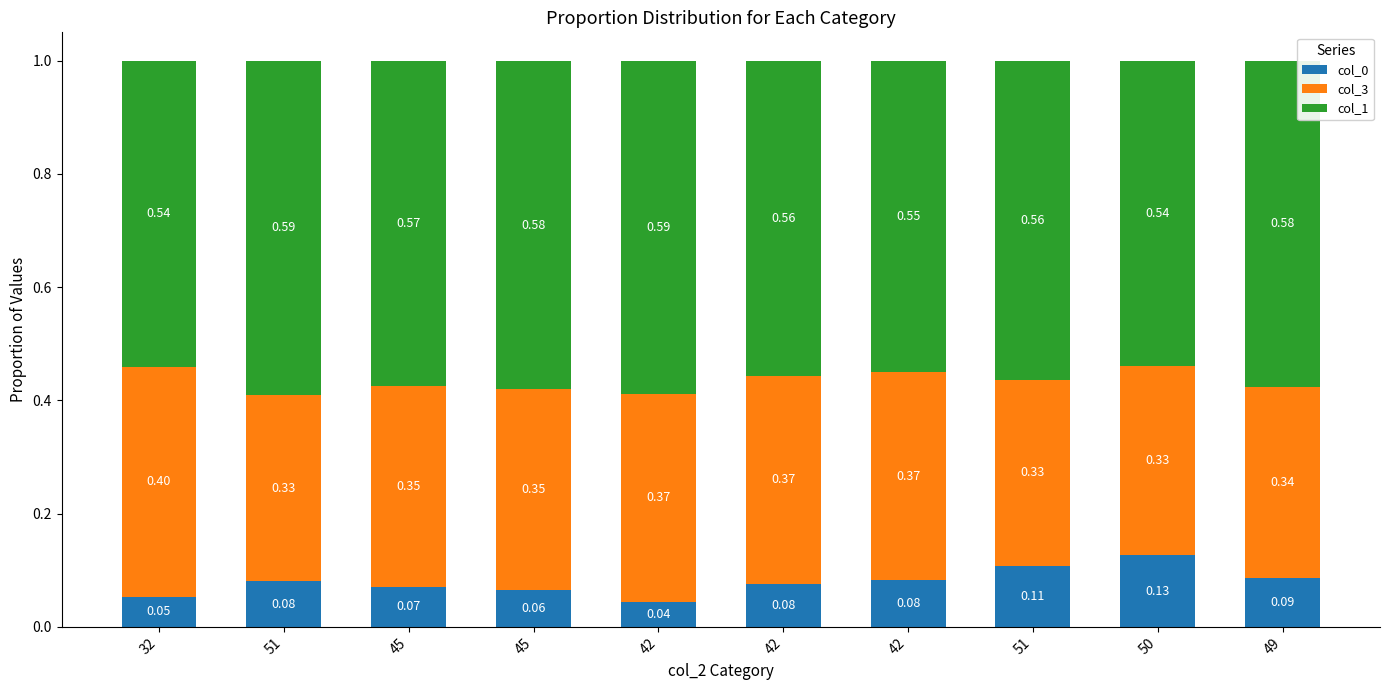

How many series are shown in this chart?

3